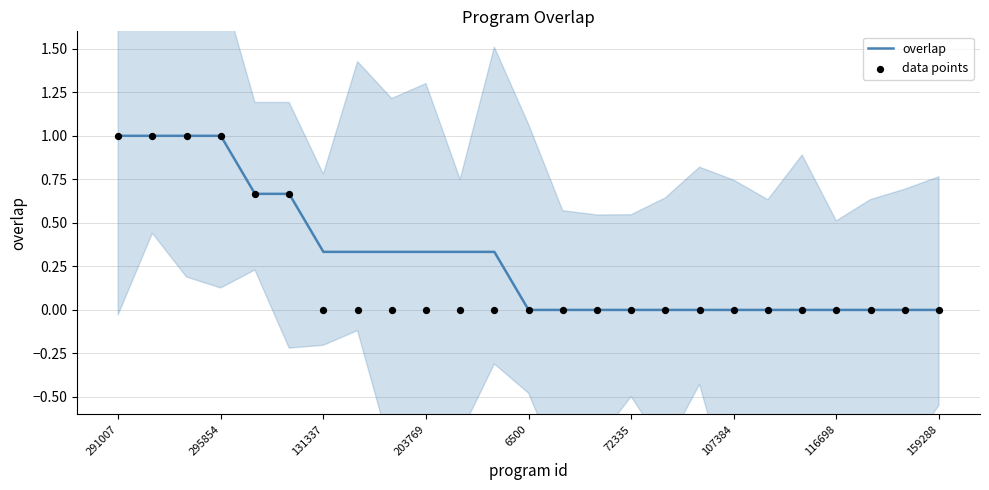

Which series has the largest total across all categories?

overlap